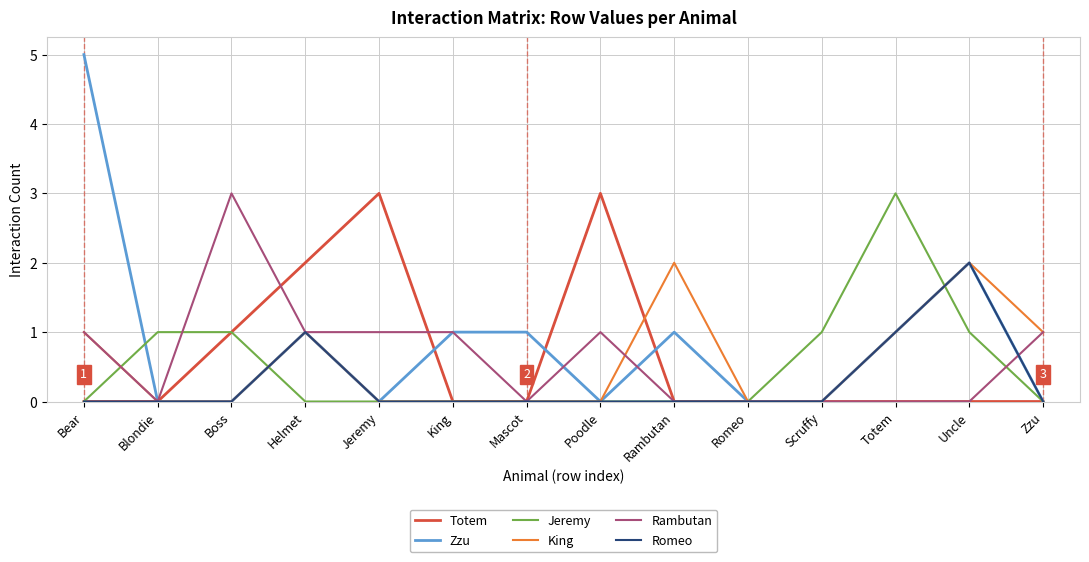

What is the spread (max minus min) of values at King?

1